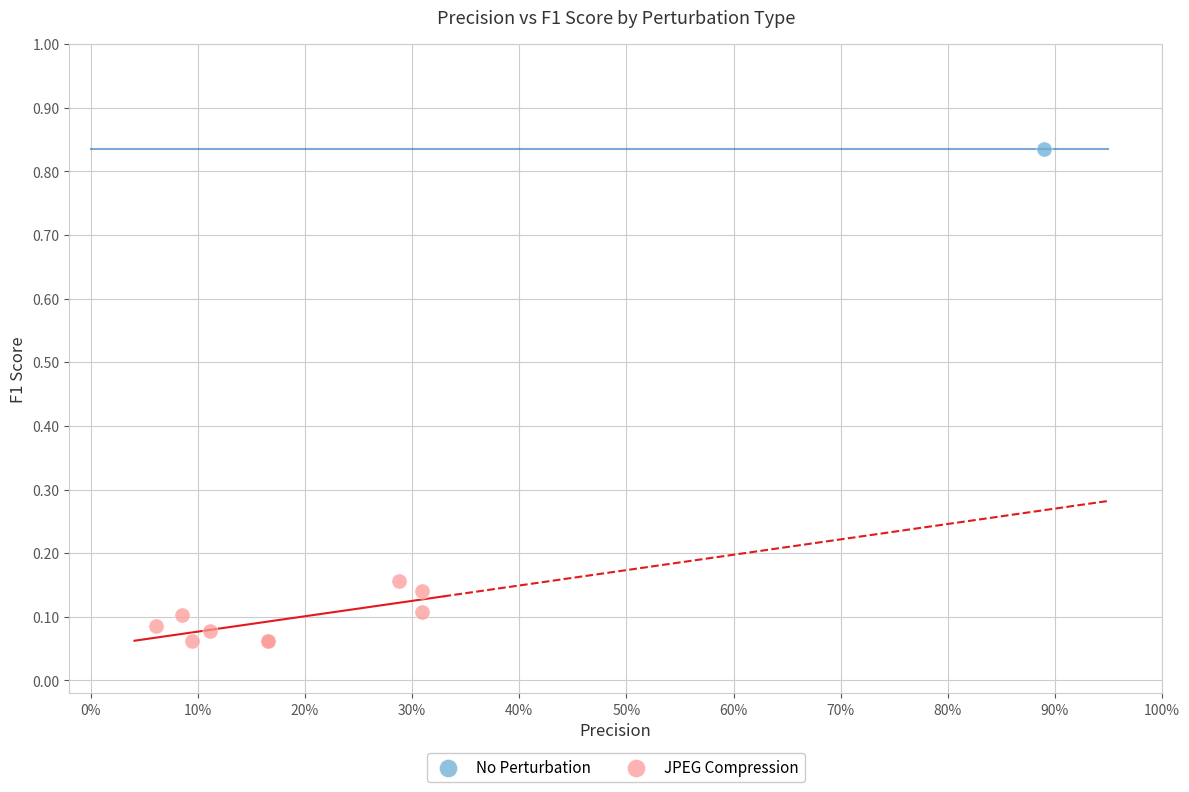

What are all the series names shown in the legend?

No Perturbation, JPEG Compression